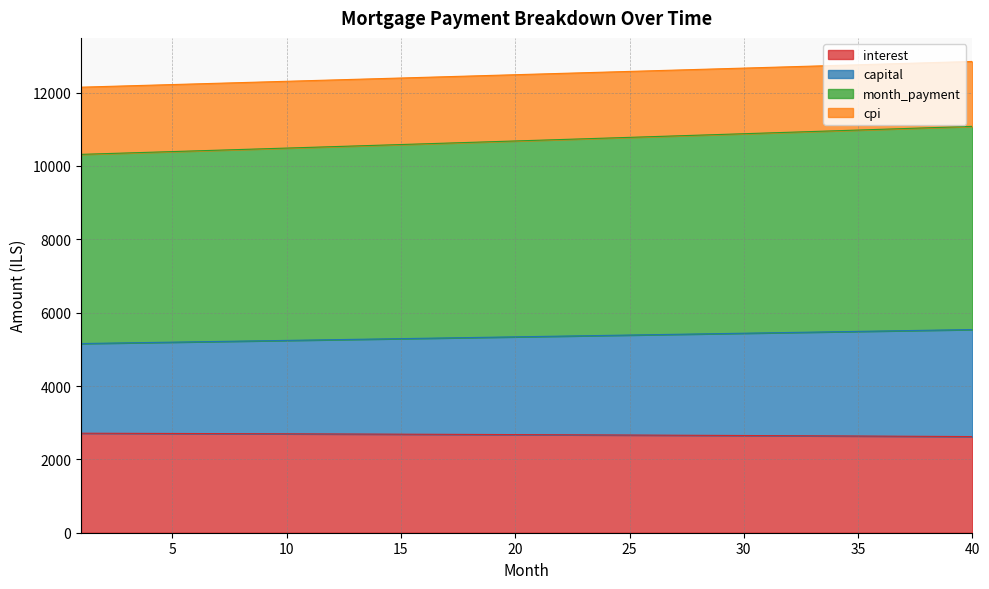

What is the average value of the interest series?

2672.2